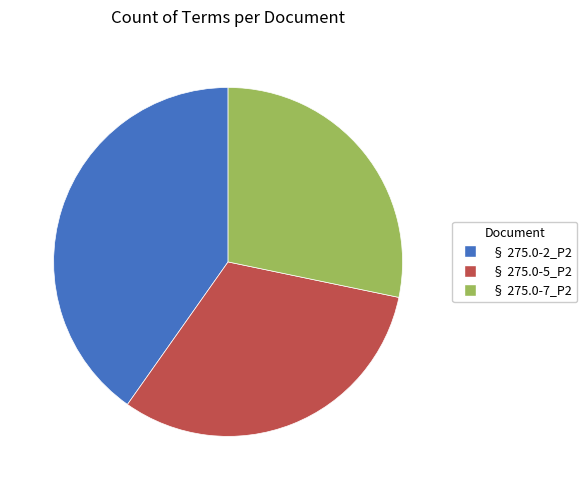

Is it true that § 275.0-2_P2 is 40% of the pie?

True